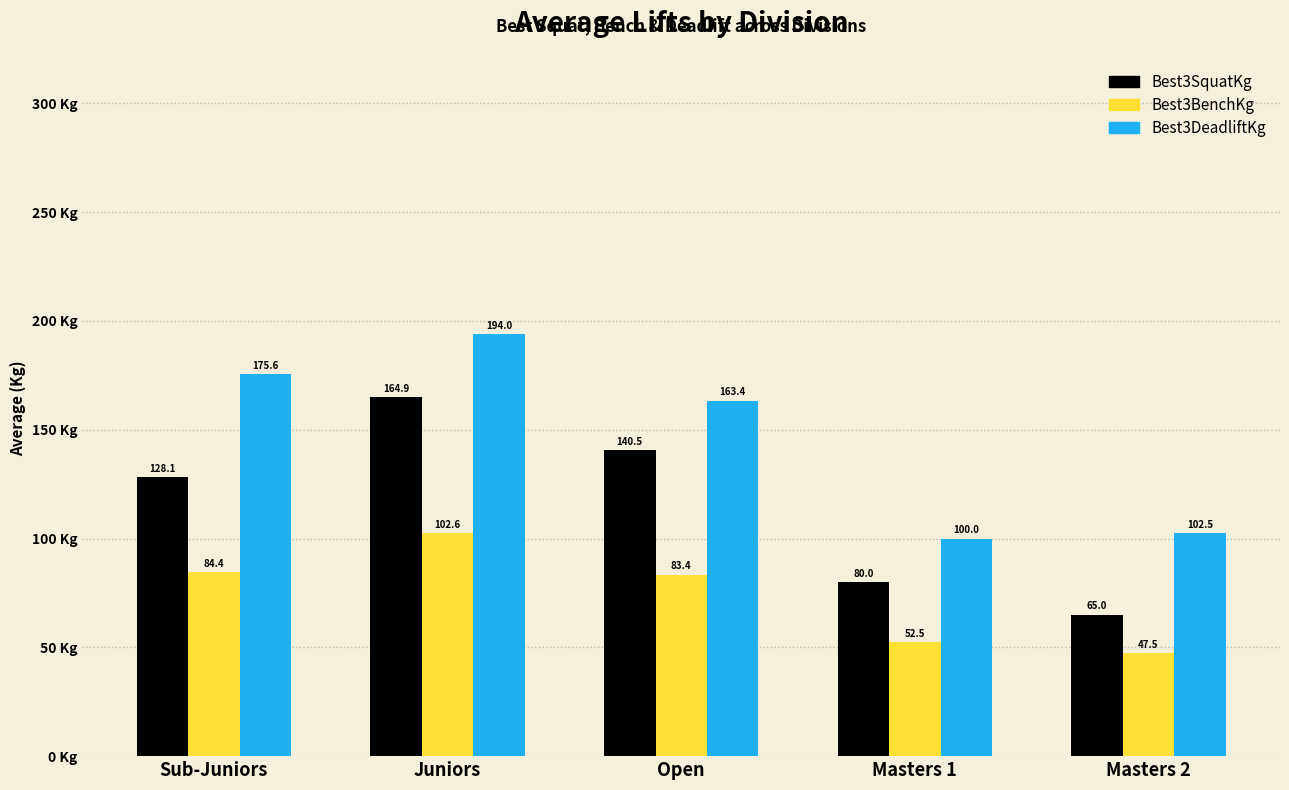

Between Juniors and Open, which series saw the biggest shift?

Best3DeadliftKg